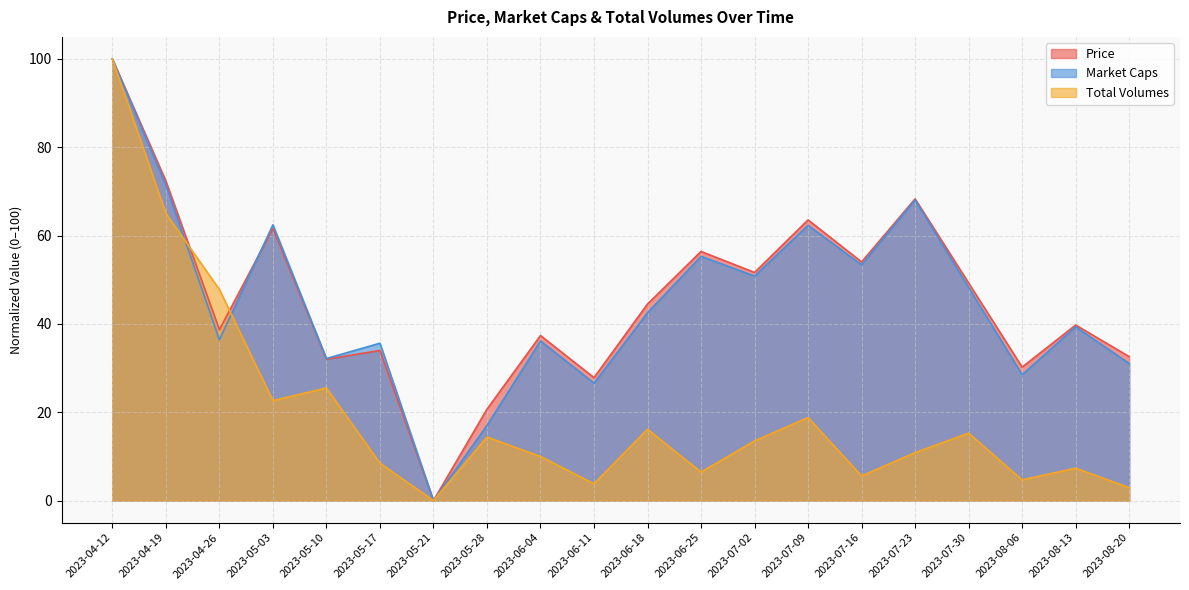

How many distinct data groups are displayed?

3